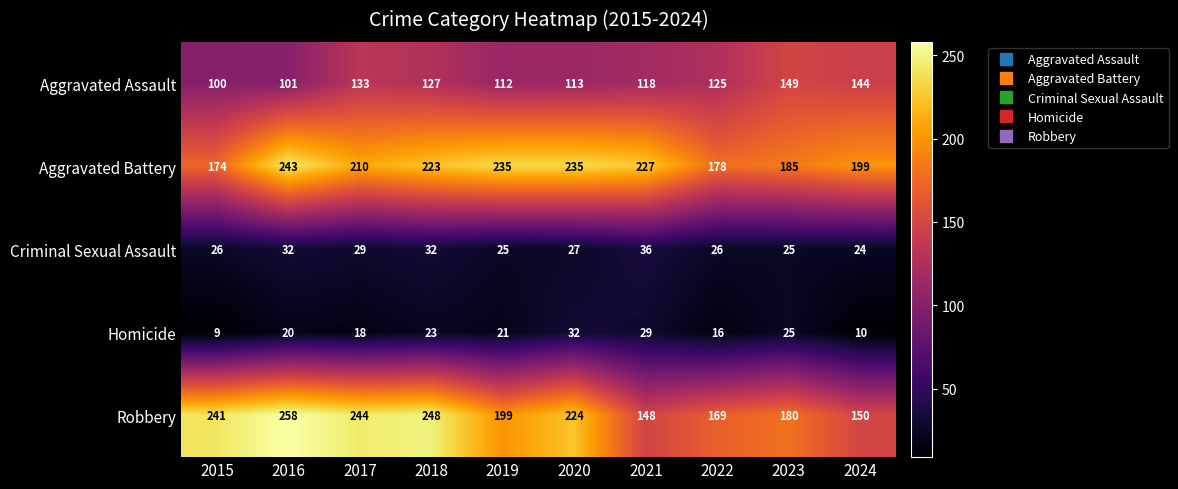

What is the difference between the highest and lowest values at 2018?

225